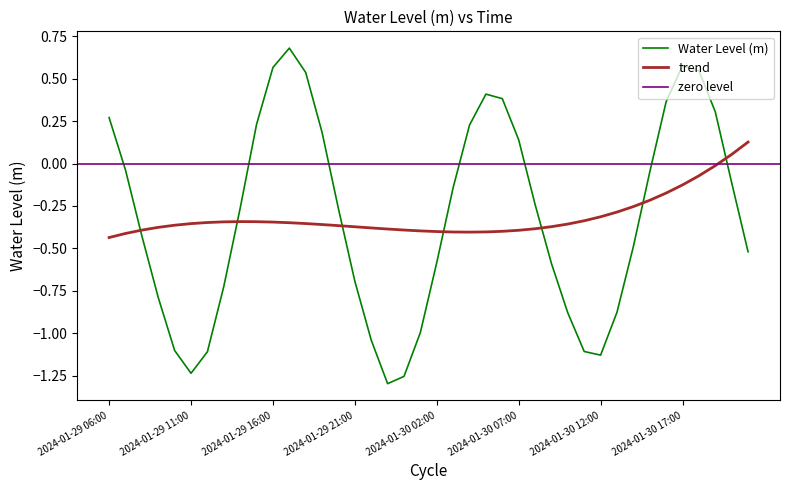

Reading left to right, extract all data points from this chart.

2024-01-29 06:00=0.3	2024-01-29 07:00=-0.0	2024-01-29 08:00=-0.4	2024-01-29 09:00=-0.8	2024-01-29 10:00=-1.1	2024-01-29 11:00=-1.2	2024-01-29 12:00=-1.1	2024-01-29 13:00=-0.7	2024-01-29 14:00=-0.3	2024-01-29 15:00=0.2	2024-01-29 16:00=0.6	2024-01-29 17:00=0.7	2024-01-29 18:00=0.5	2024-01-29 19:00=0.2	2024-01-29 20:00=-0.3	2024-01-29 21:00=-0.7	2024-01-29 22:00=-1.0	2024-01-29 23:00=-1.3	2024-01-30 00:00=-1.3	2024-01-30 01:00=-1.0	2024-01-30 02:00=-0.6	2024-01-30 03:00=-0.1	2024-01-30 04:00=0.2	2024-01-30 05:00=0.4	2024-01-30 06:00=0.4	2024-01-30 07:00=0.1	2024-01-30 08:00=-0.2	2024-01-30 09:00=-0.6	2024-01-30 10:00=-0.9	2024-01-30 11:00=-1.1	2024-01-30 12:00=-1.1	2024-01-30 13:00=-0.9	2024-01-30 14:00=-0.5	2024-01-30 15:00=-0.1	2024-01-30 16:00=0.4	2024-01-30 17:00=0.6	2024-01-30 18:00=0.5	2024-01-30 19:00=0.3	2024-01-30 20:00=-0.1	2024-01-30 21:00=-0.5